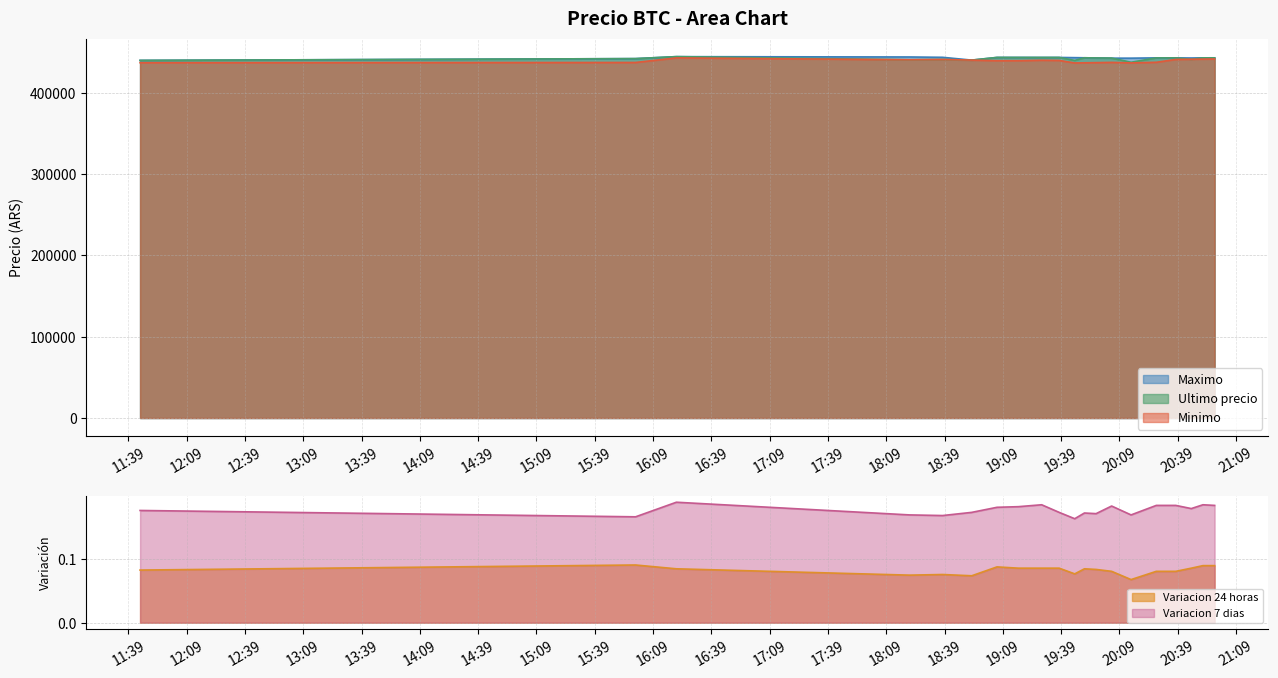

What is the label of the 4th point from the left?

2021-04-05 18:21